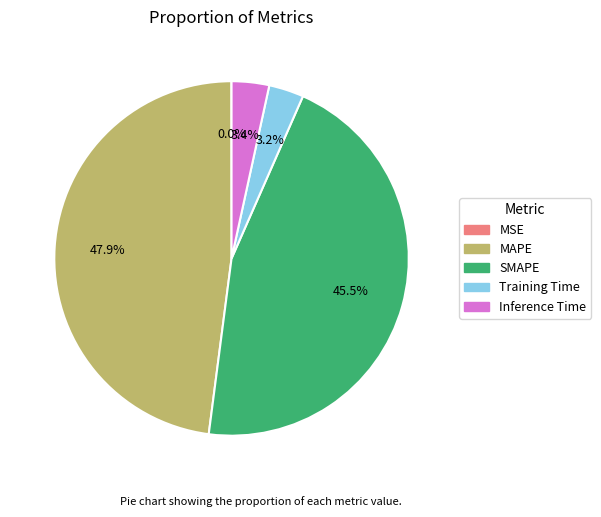

To the nearest percent, what is the combined percentage of SMAPE and Training Time?

49%